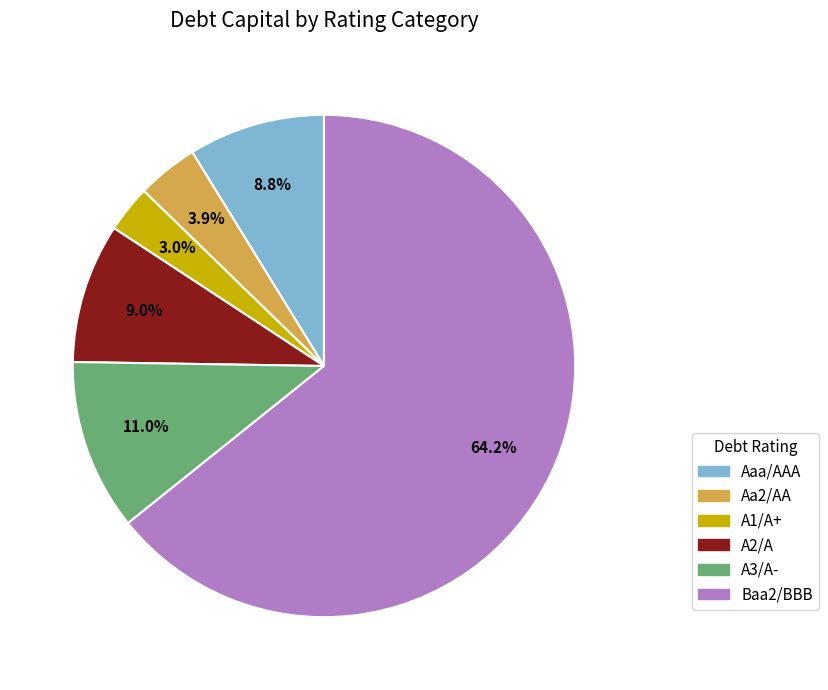

Which category has the biggest portion of the pie?

Baa2/BBB